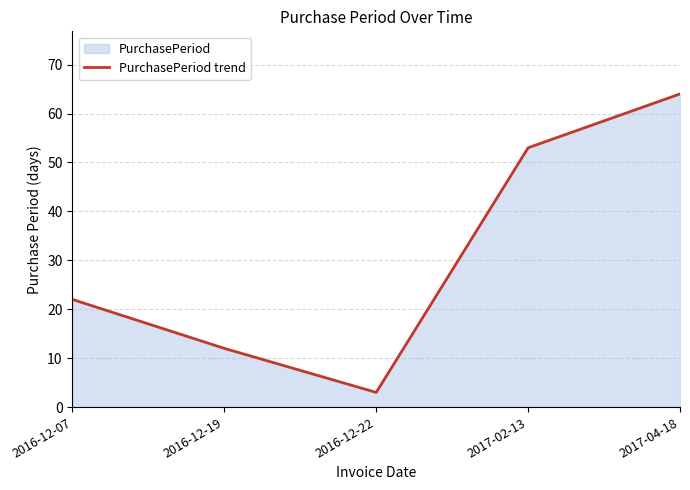

What is the label of the 1st point from the right?

2017-04-18